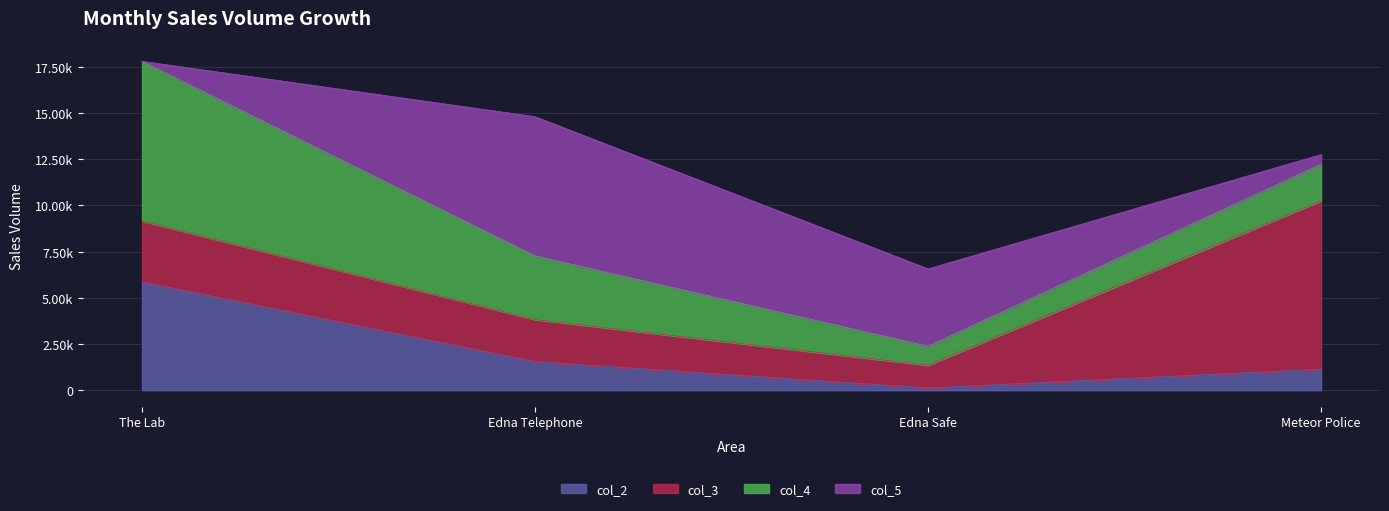

Between which two adjacent categories do col_3 and col_2 first intersect?

The Lab and Edna Telephone